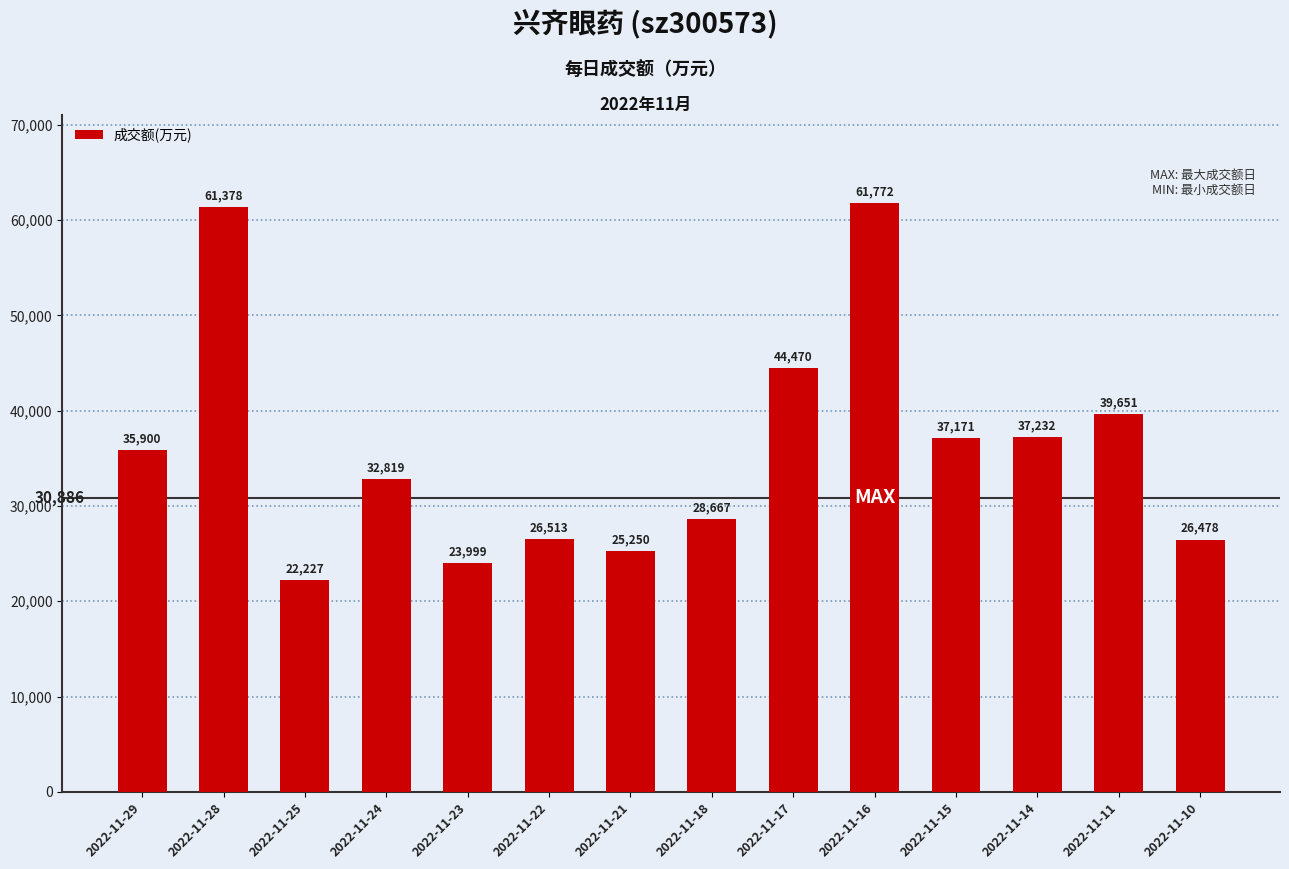

What is the difference between the second highest and minimum values?

39151